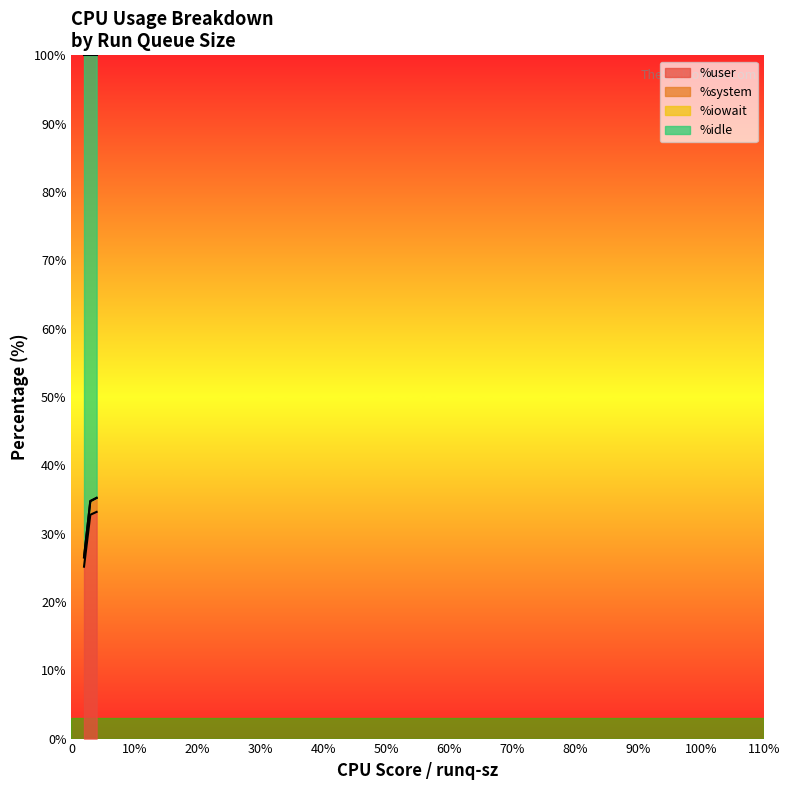

How many lines are shown in the chart?

4